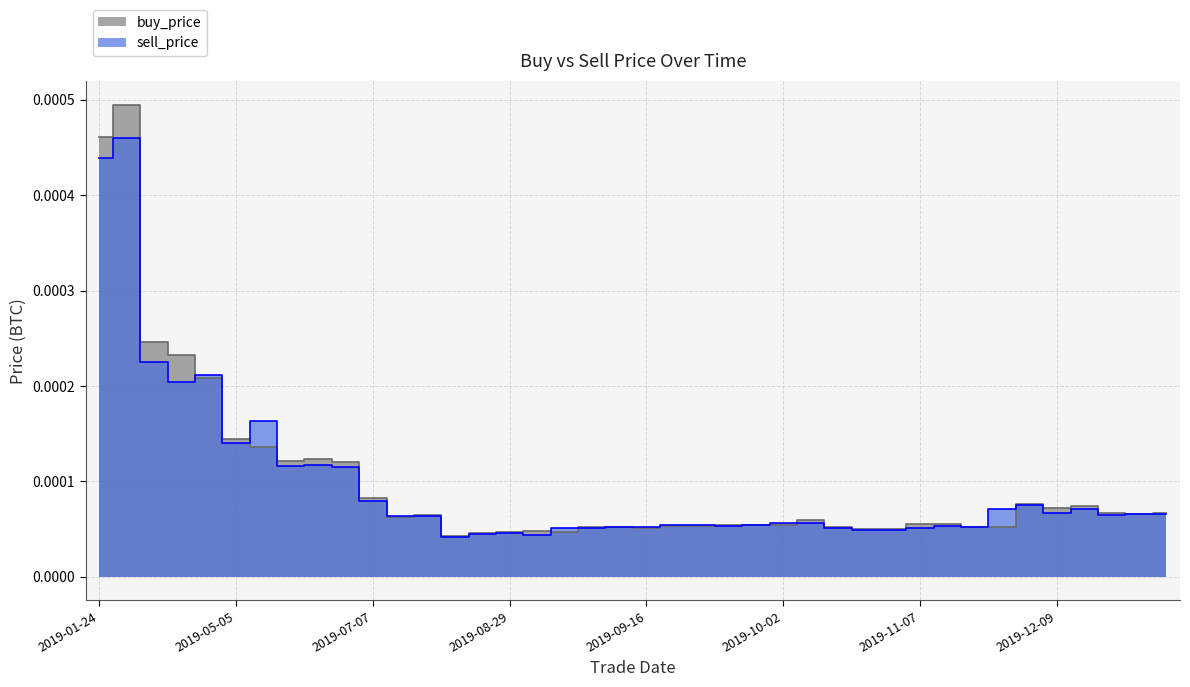

Where do sell_price and buy_price first cross each other?

3 and 4